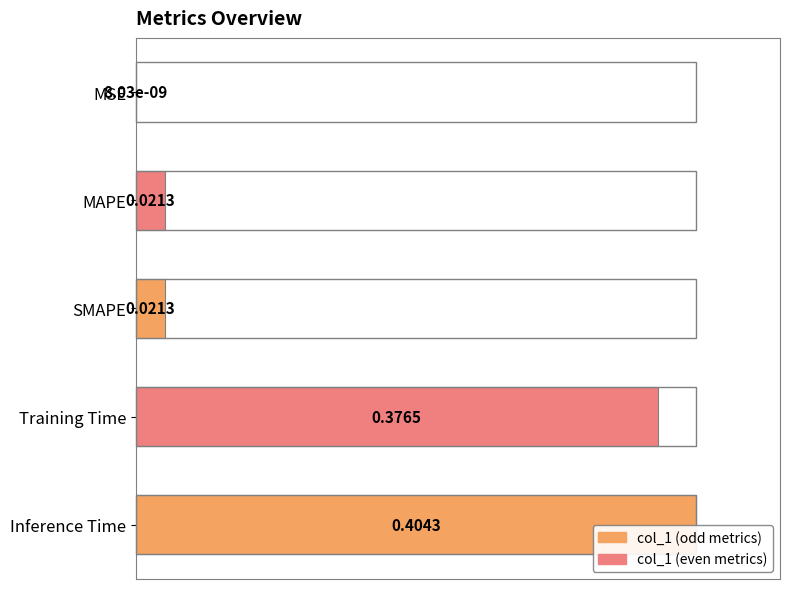

Where is the data nearest to the value 0?

MSE